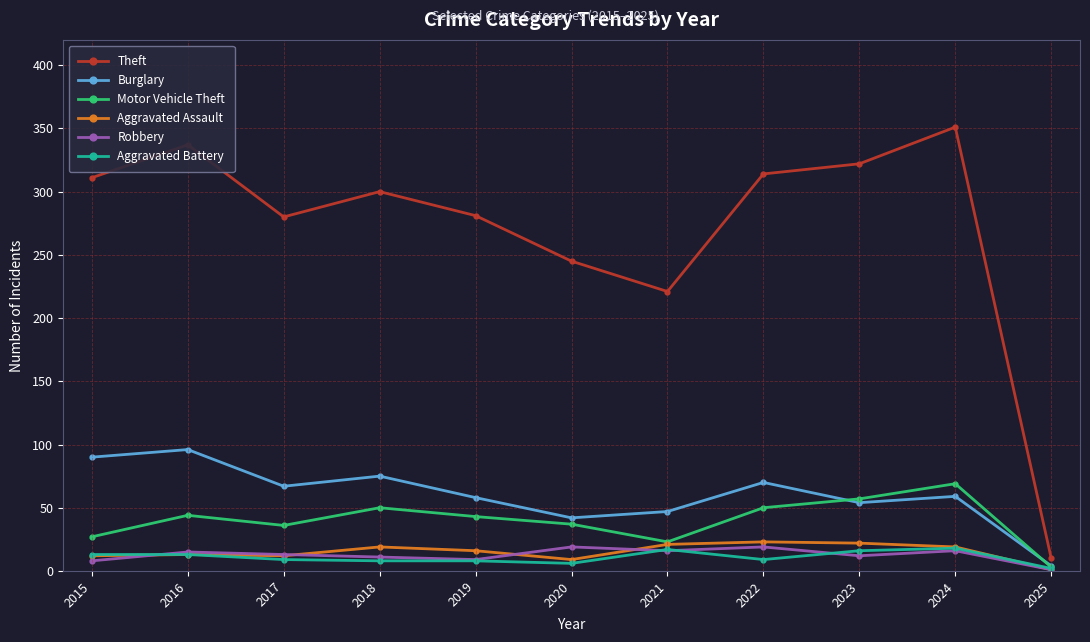

At how many categories does at least one series exceed 290?

6